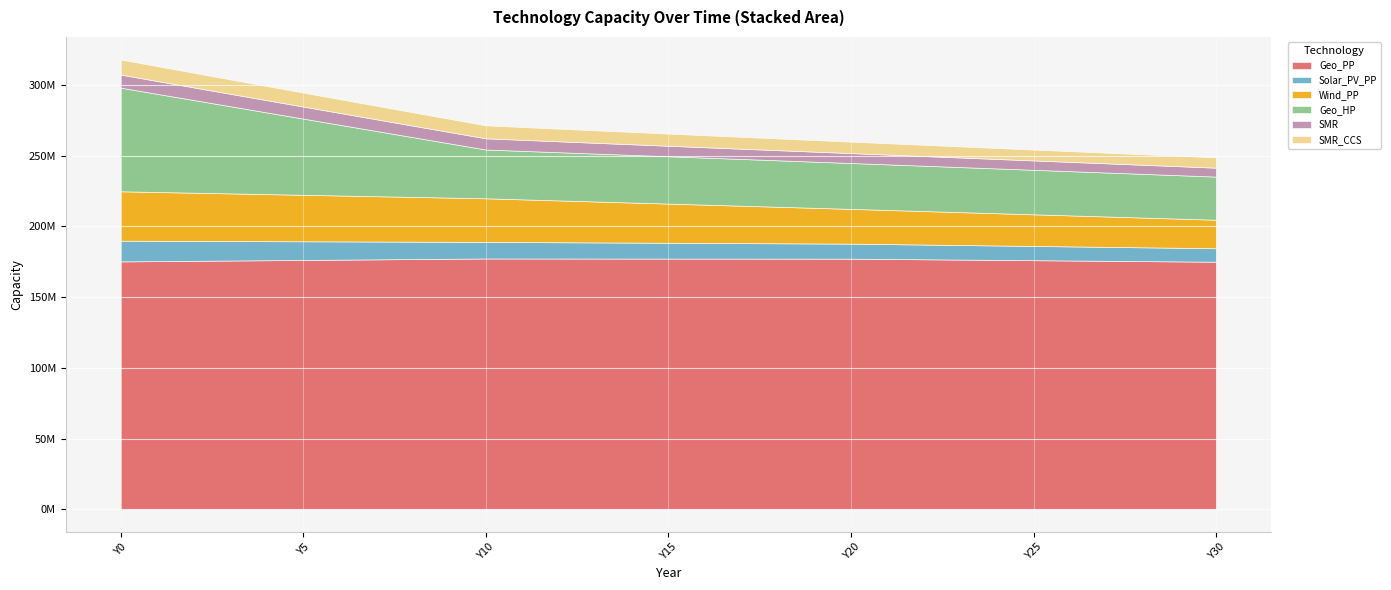

What is the maximum value for SMR_CCS?

10701537.6